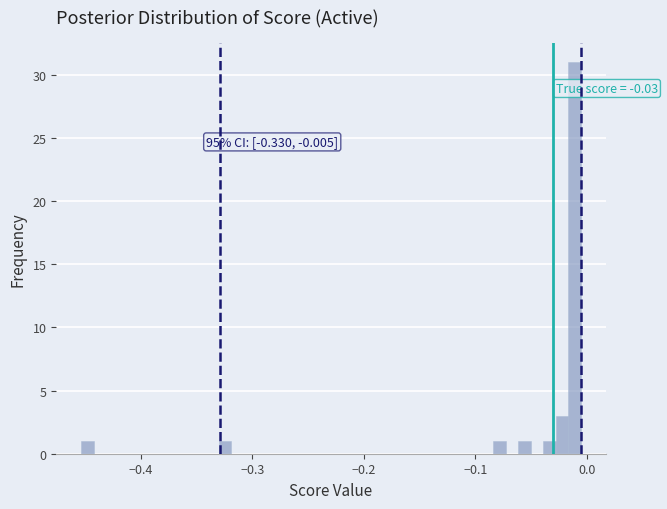

Around what value on the x-axis is the tallest bar? Give the approximate position of its centre, as read against the axis.

-0.01